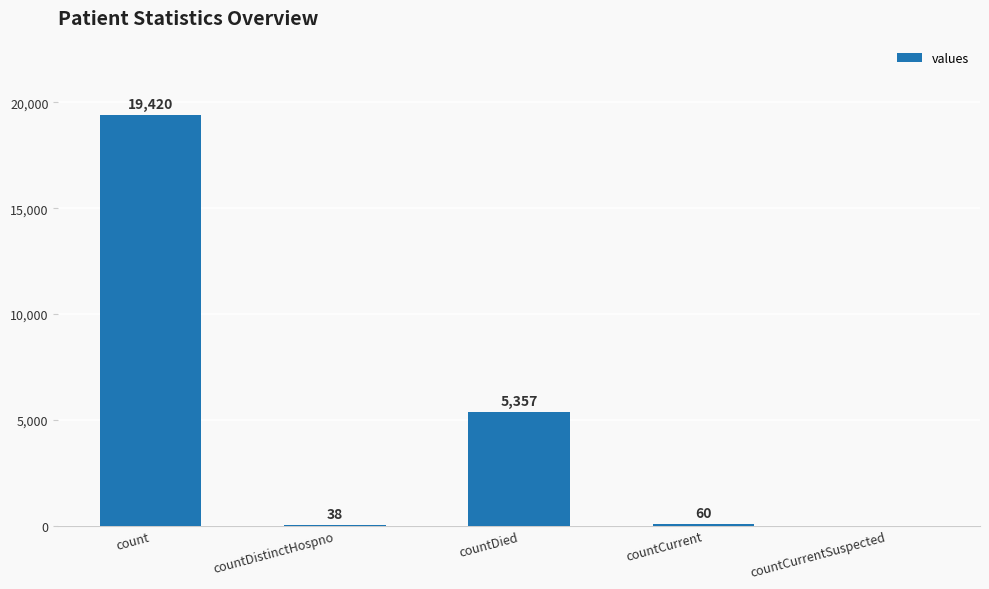

Reading left to right, extract all data points from this chart.

19420	38	5357	60	0